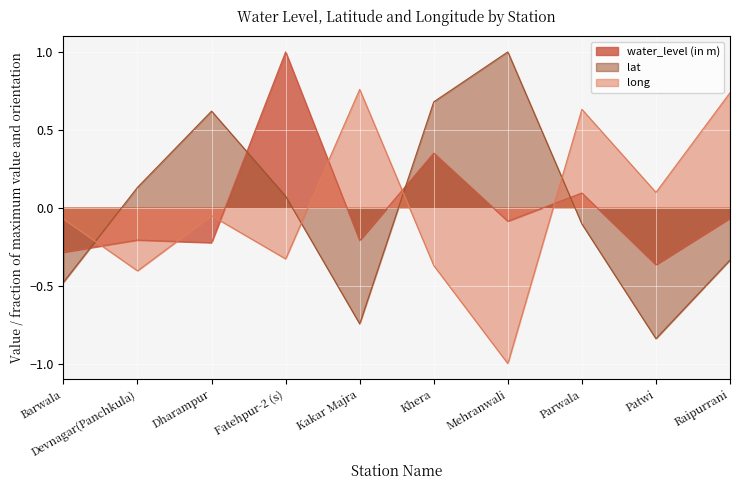

What is the approximate value of water_level (in m) at Kakar Majra?

-0.2